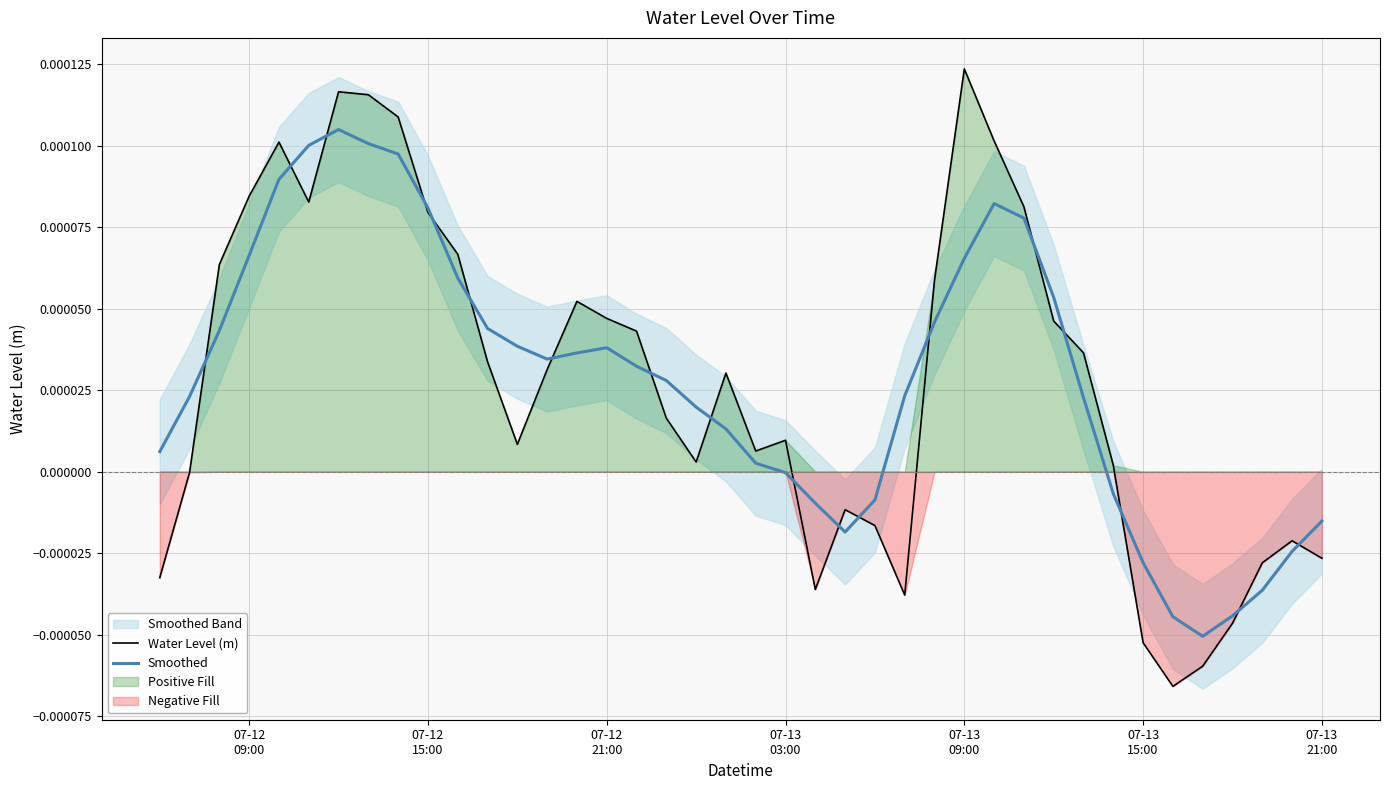

How many data points in Smoothed are above 0?

28